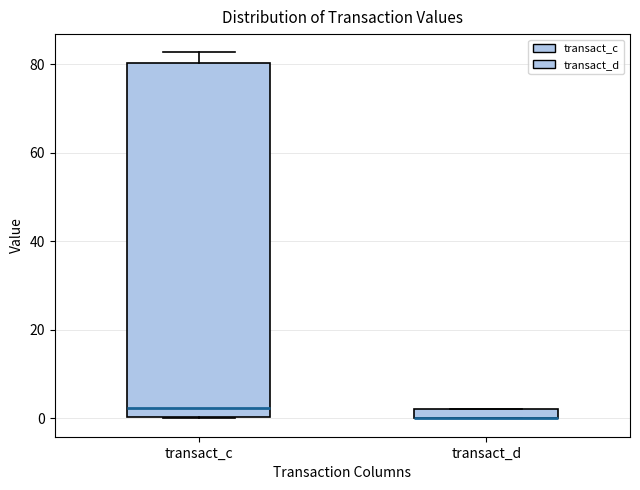

Comparing the boxes themselves (not the whiskers), which one is the tallest?

transact_c